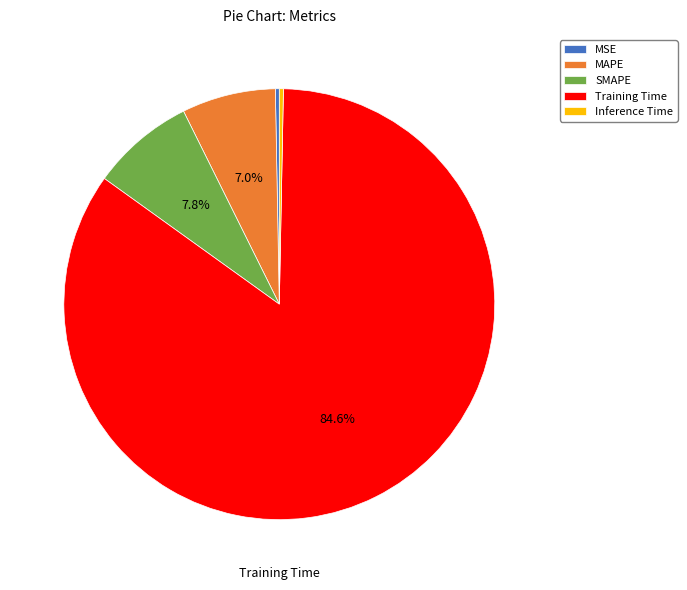

What is the ratio of the value at SMAPE to the value at Training Time?

0.1